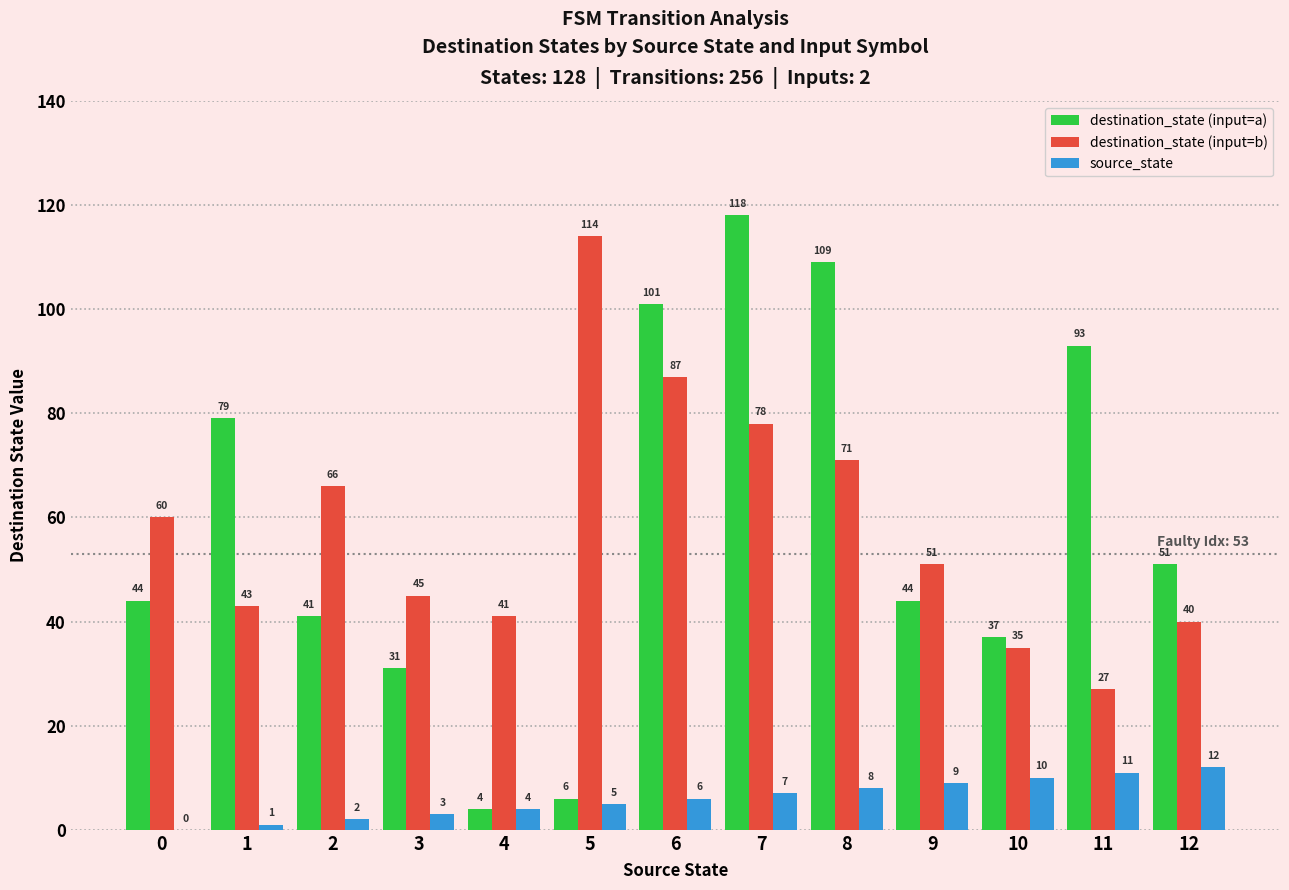

What is the highest value of the source_state series?

12